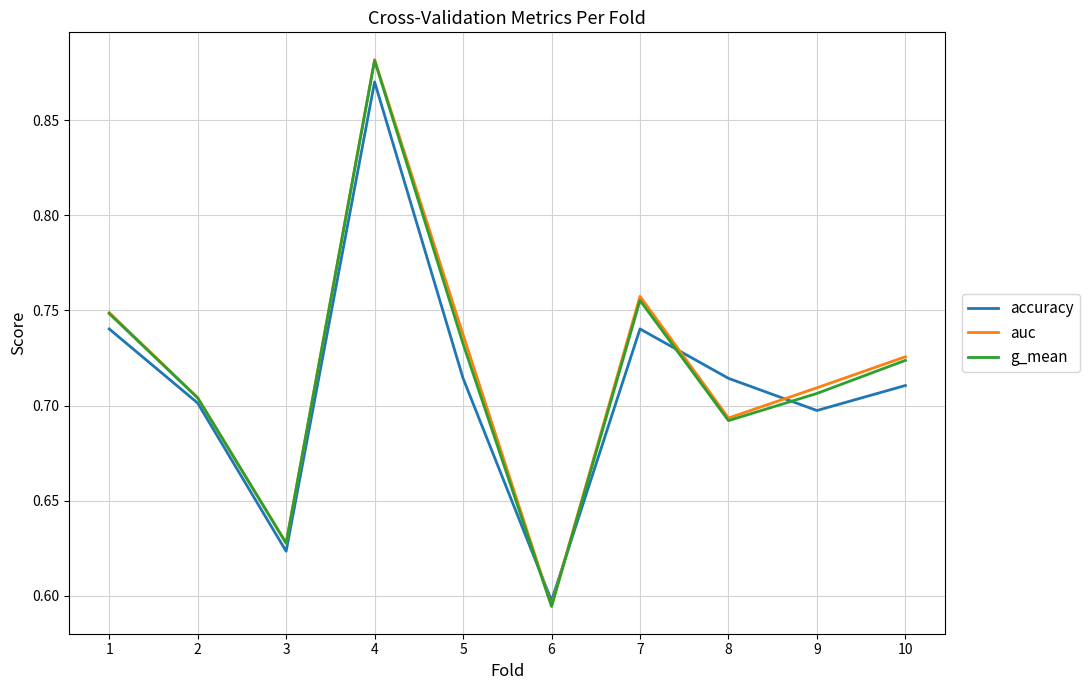

Is the value of auc at 8 greater than the value of g_mean at 1?

No